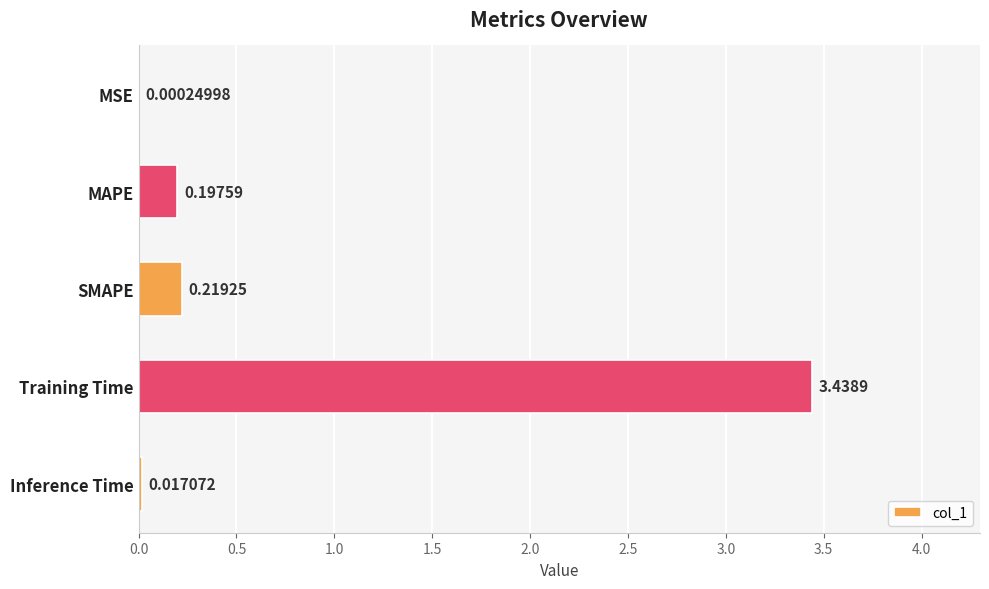

What is the sum of all values?

3.9